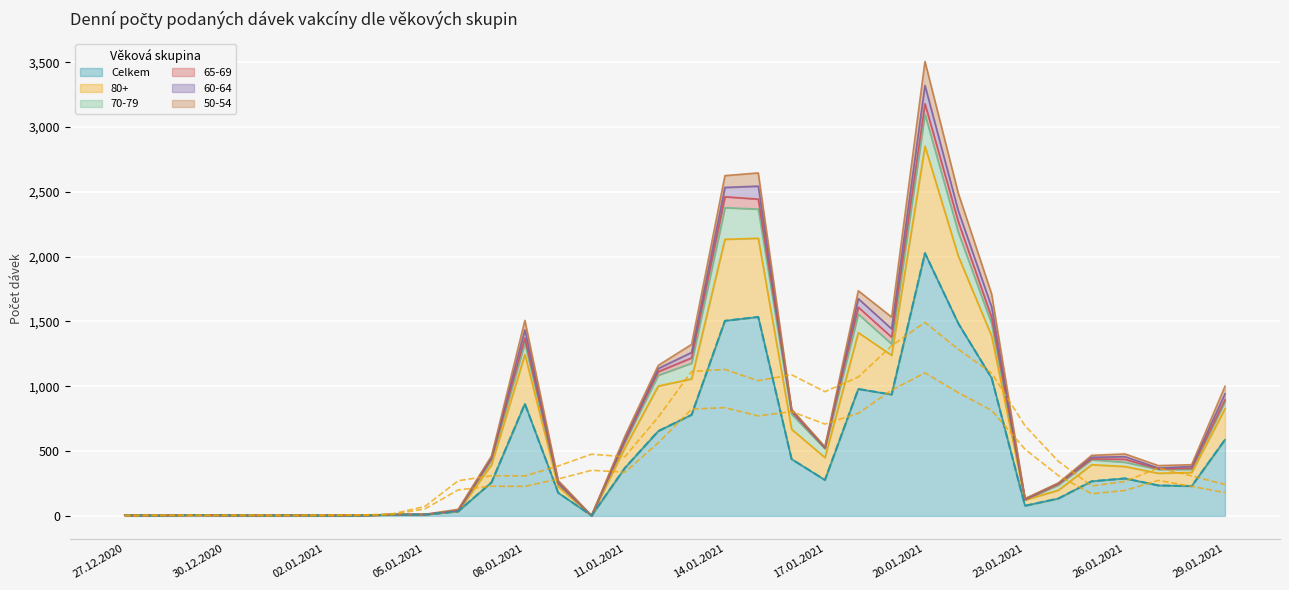

What is the sum of all 60-64 values?

909